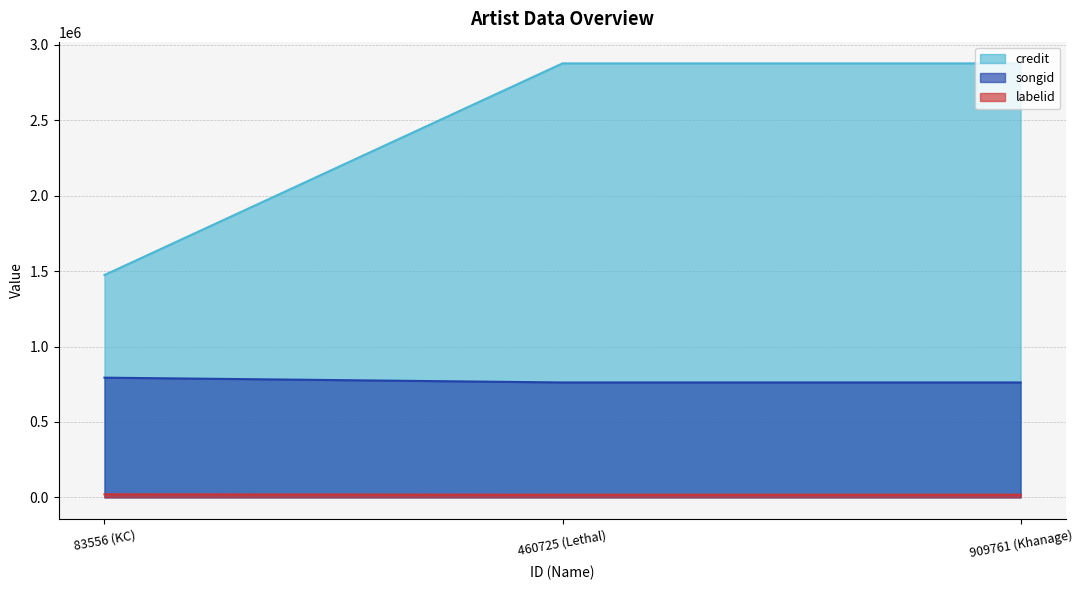

The credit series shows 1474306 at 83556 (KC). True or false?

True